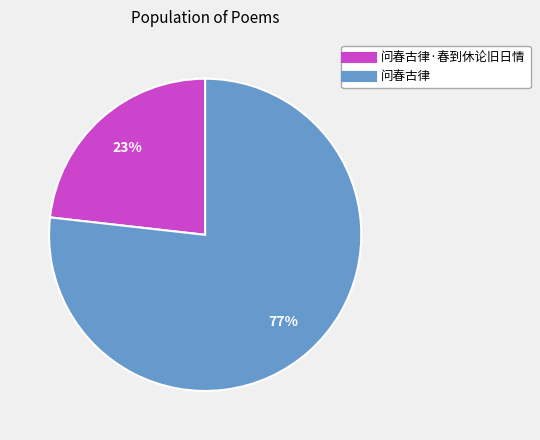

Count the number of slices in the pie.

2